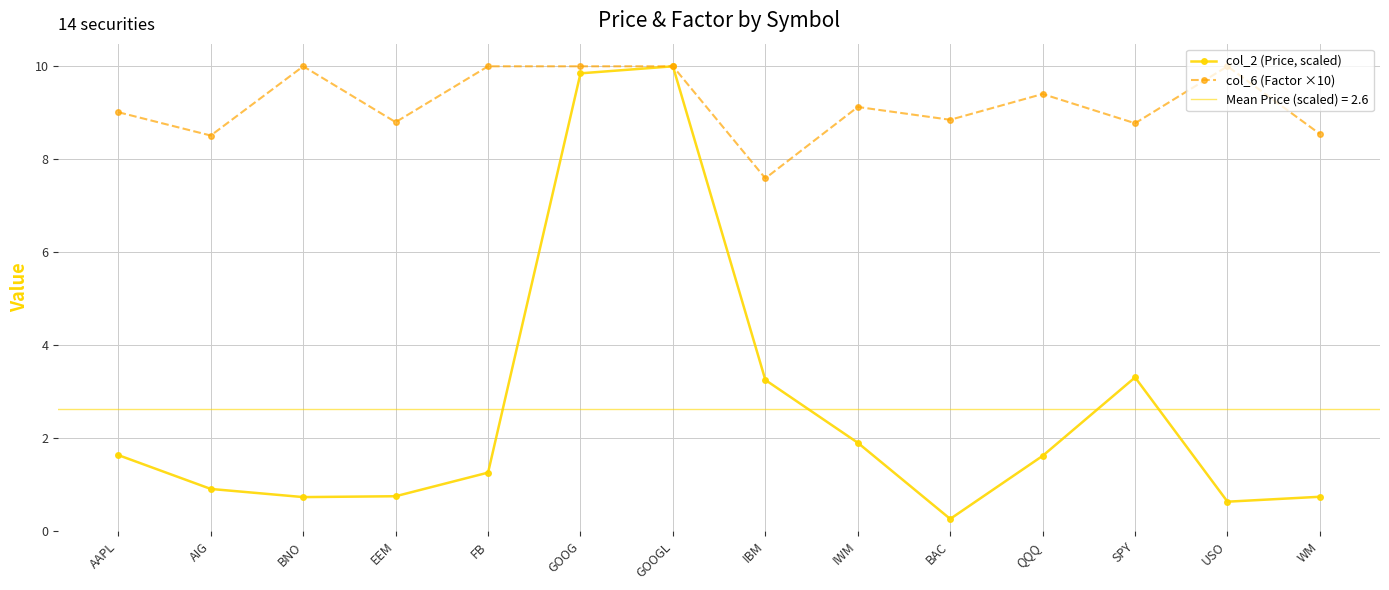

How many data points in col_2 (Price, scaled) are above 1?

8